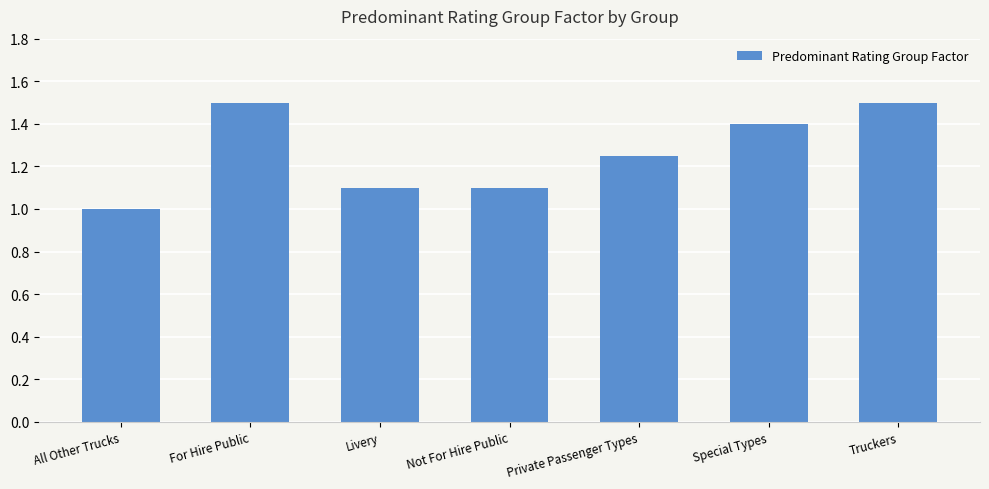

What is the label of the 4th bar from the left?

Not For Hire Public